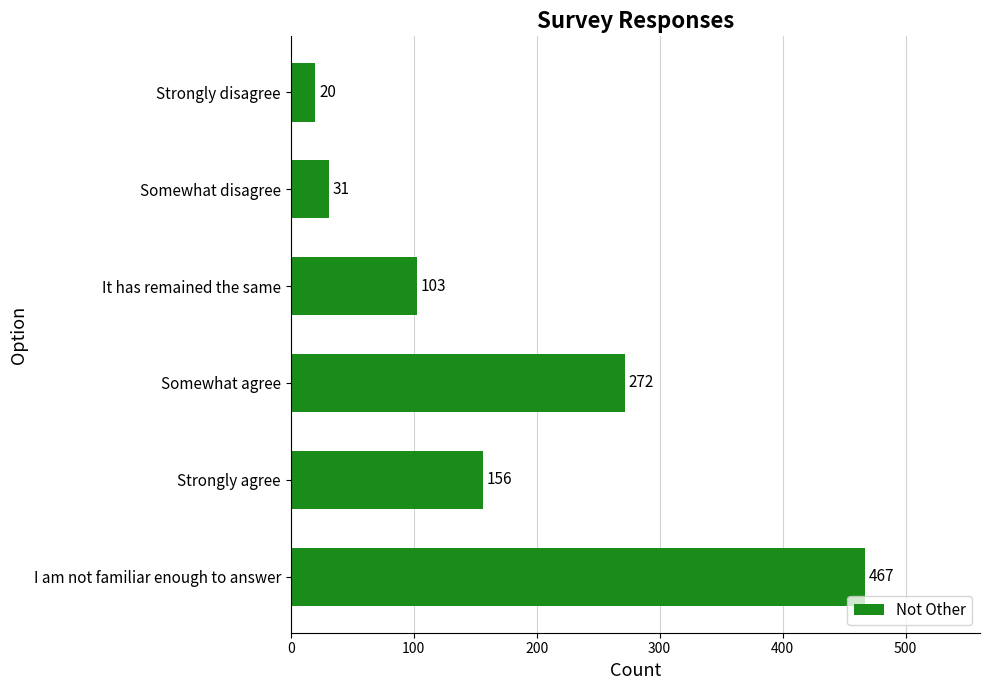

Read the value at I am not familiar enough to answer.

467